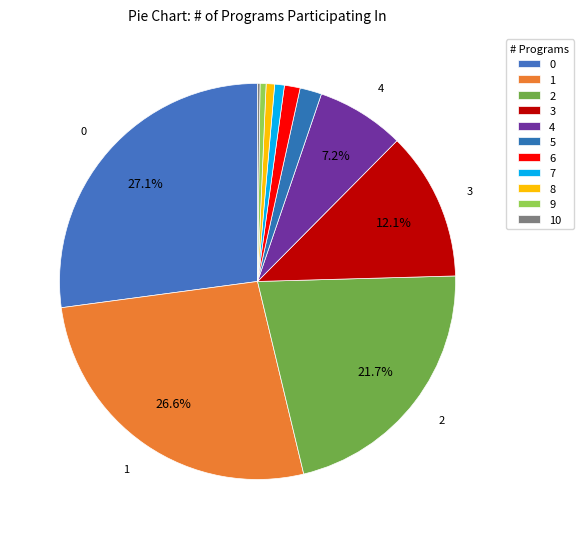

To the nearest percent, what is the difference between the largest and smallest slice percentages?

27%